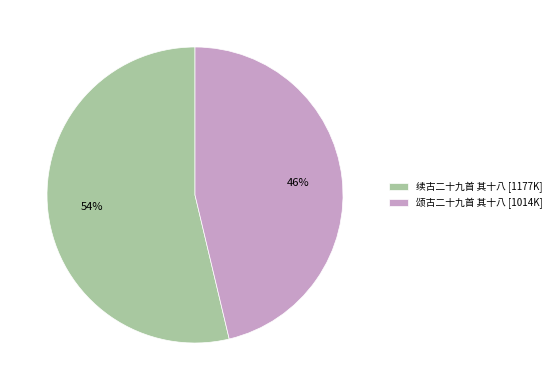

Which slice is the largest?

续古二十九首 其十八